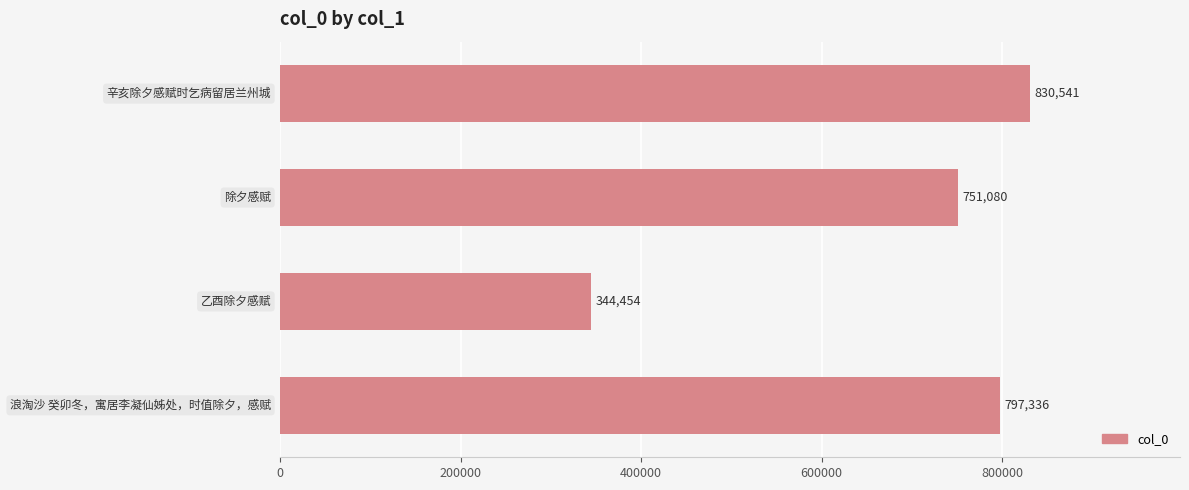

What is the difference between the maximum and minimum values?

486087